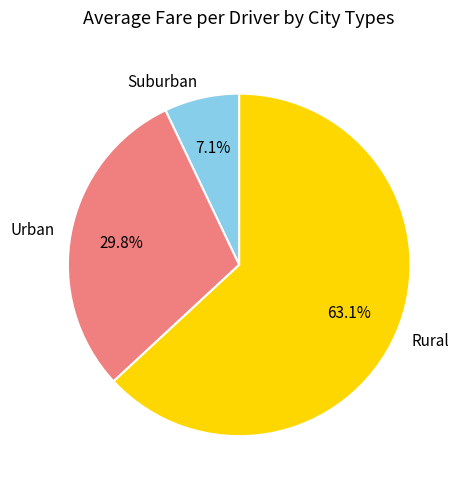

Rank the categories by value from lowest to highest.

Suburban, Urban, Rural